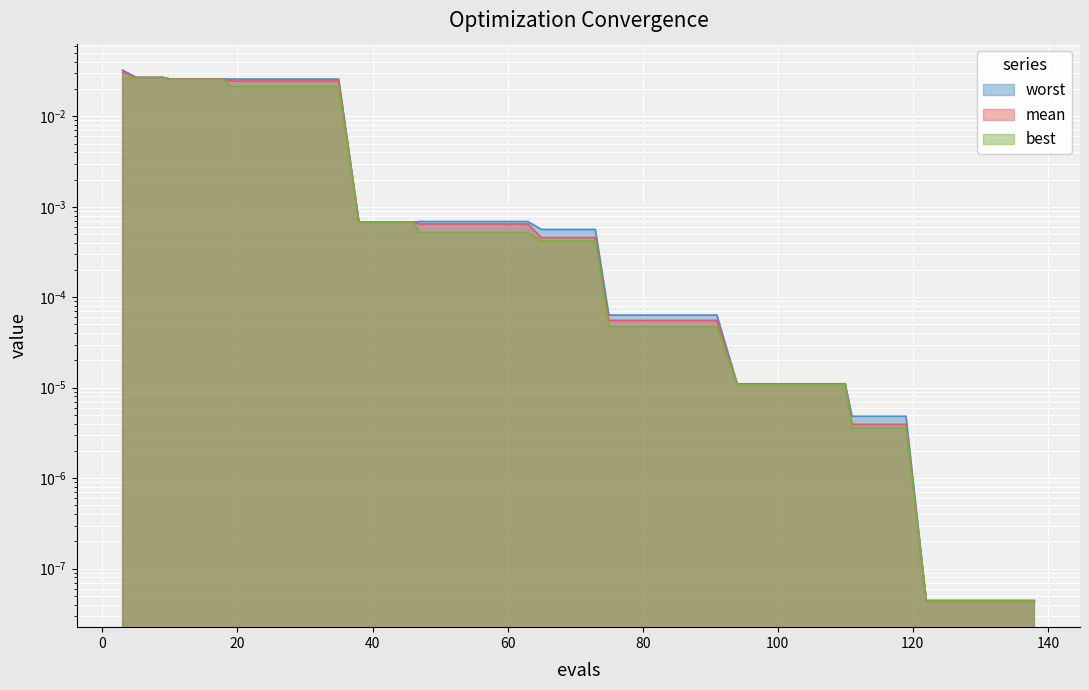

At which label does best reach its minimum?

122